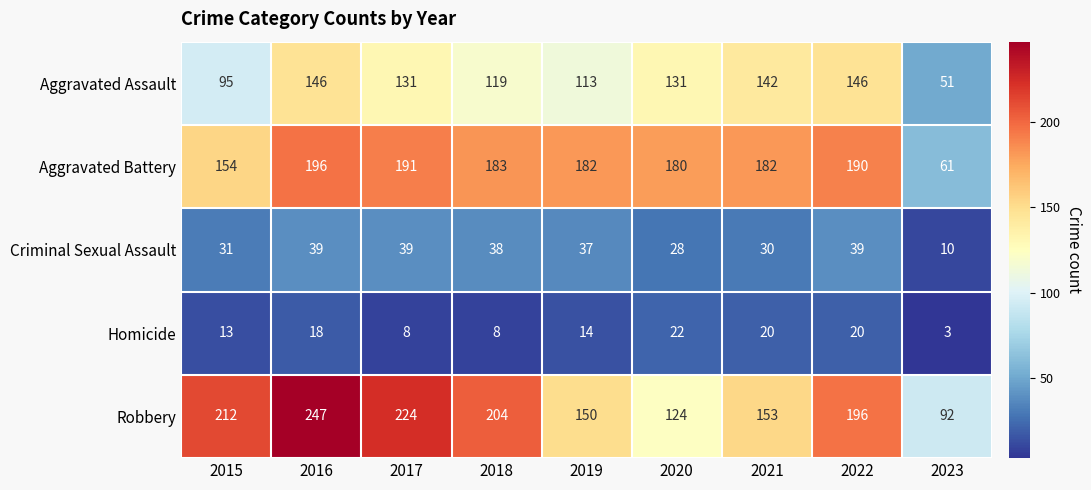

Where does the Aggravated Battery series first go above 182?

2016